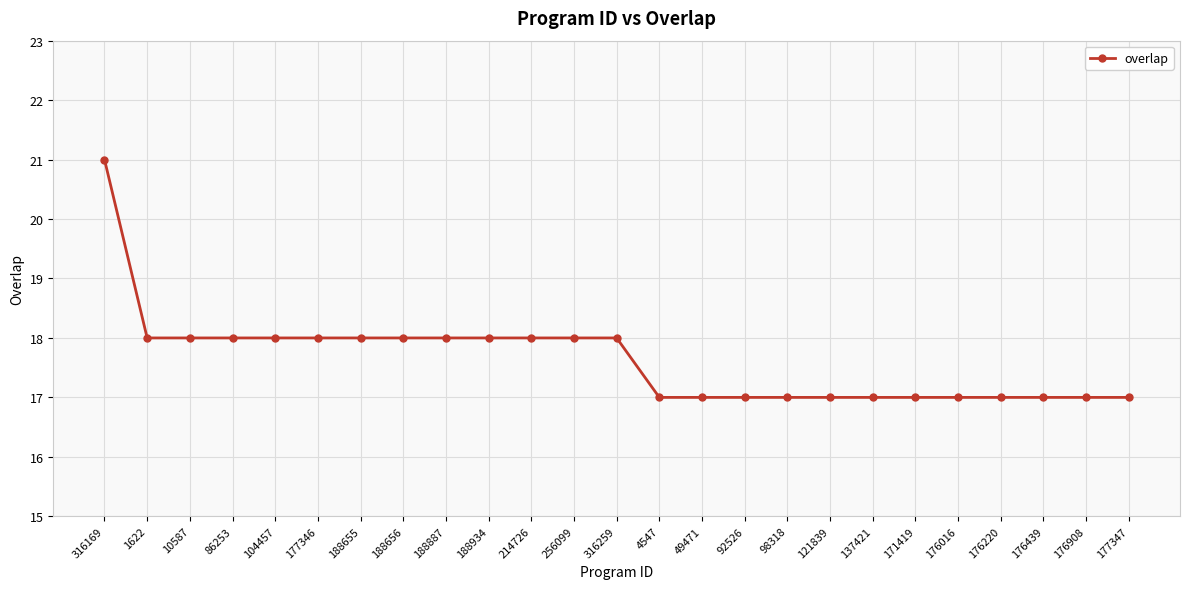

What is the sum of the values at 176439 and 188655?

35